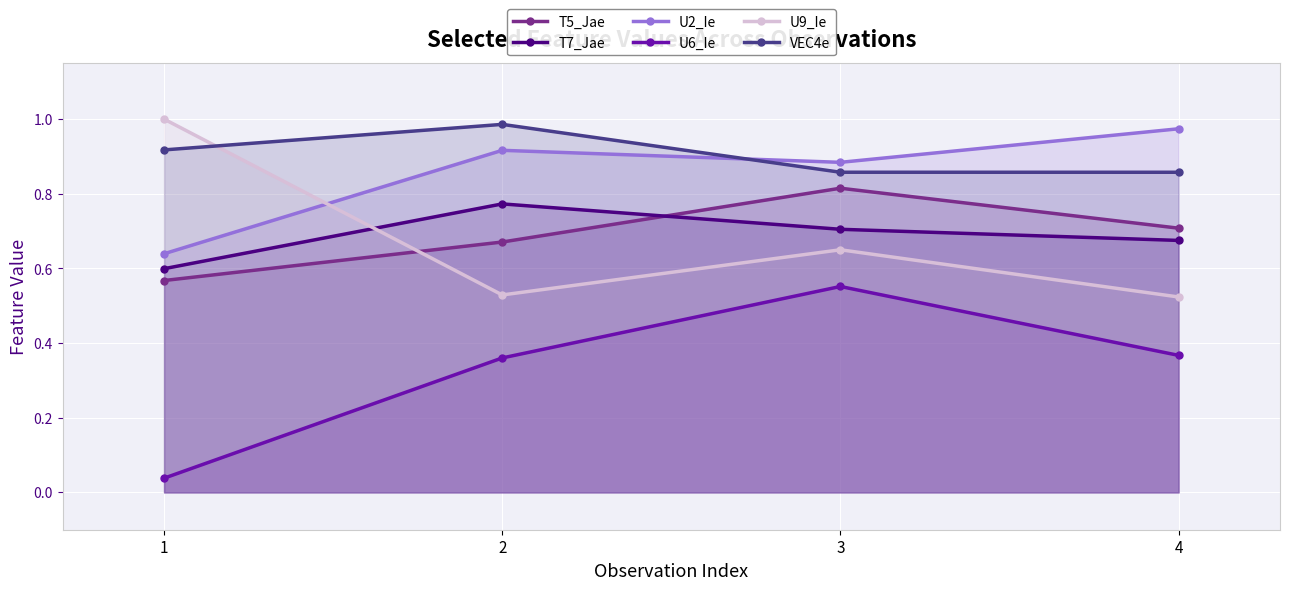

Rank the series at 3 from highest to lowest value.

U2_Ie, VEC4e, T5_Jae, T7_Jae, U9_Ie, U6_Ie